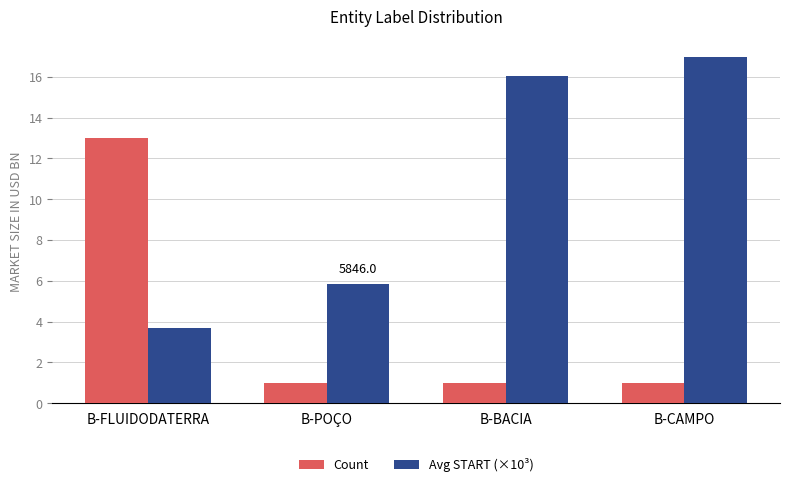

What is the total value across all series at B-FLUIDODATERRA?

16.7